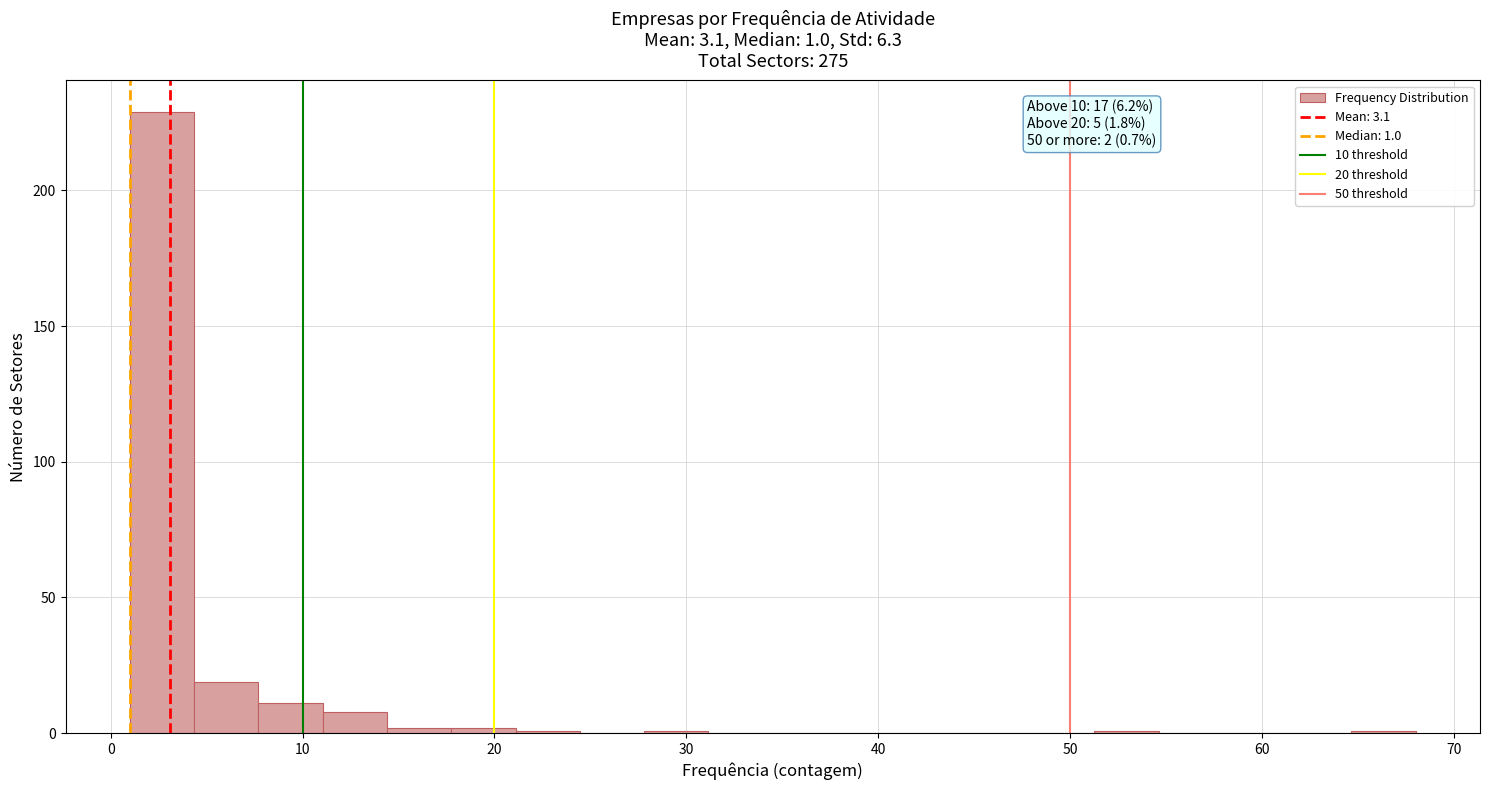

Around what value on the x-axis is the tallest bar? Give the approximate position of its centre, as read against the axis.

3